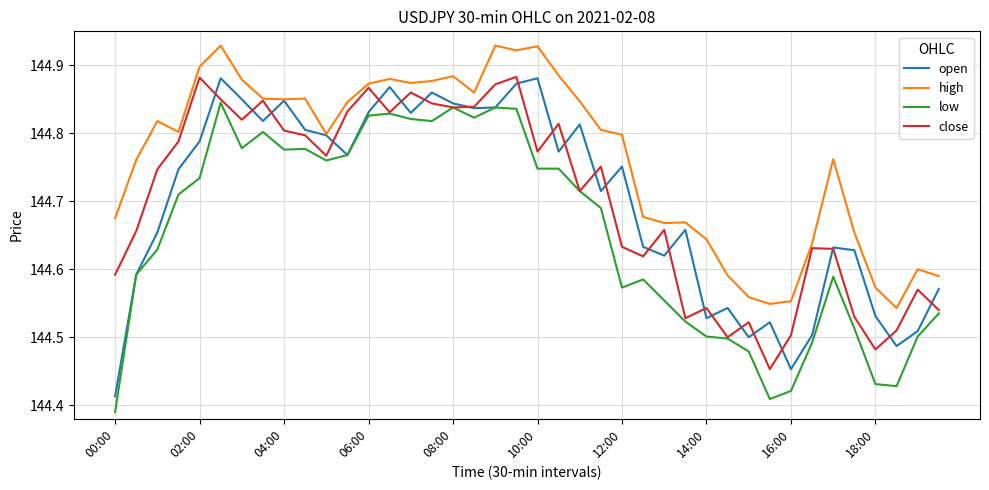

True or false: high and low intersect in this chart.

False